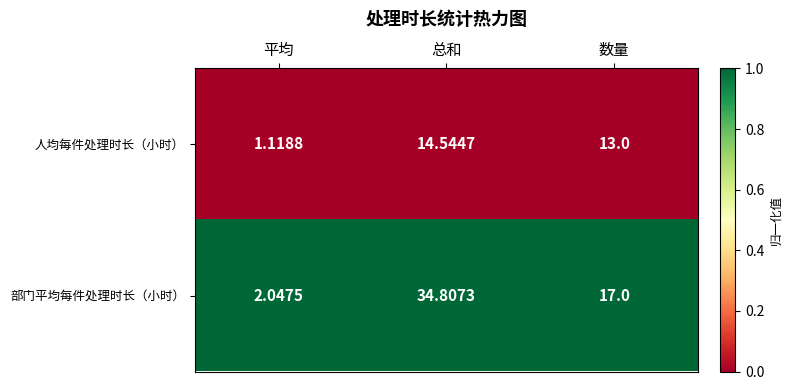

Rank the series at 数量 from lowest to highest value.

人均每件处理时长（小时）, 部门平均每件处理时长（小时）